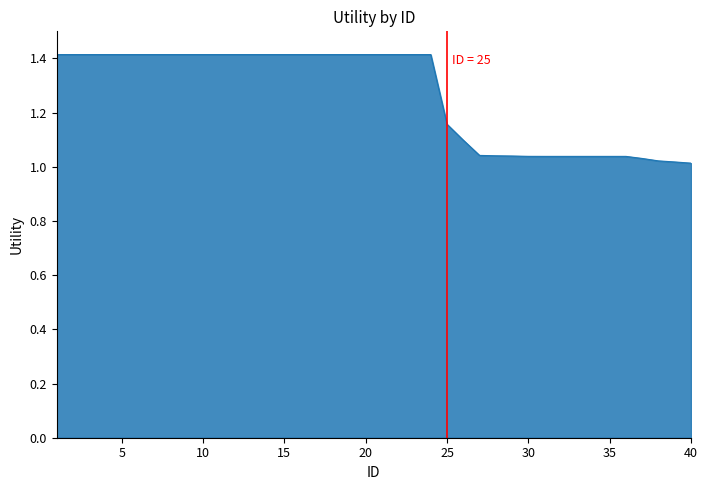

What is the difference between the maximum and minimum values?

0.4